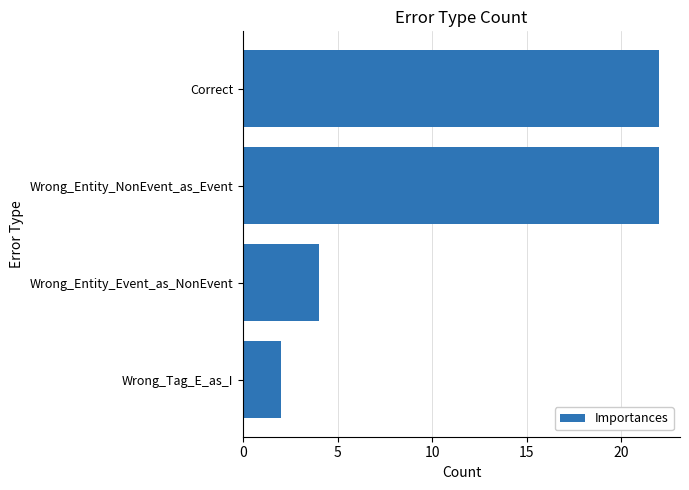

True or false: the data shows 1 at Wrong_Tag_E_as_I.

False